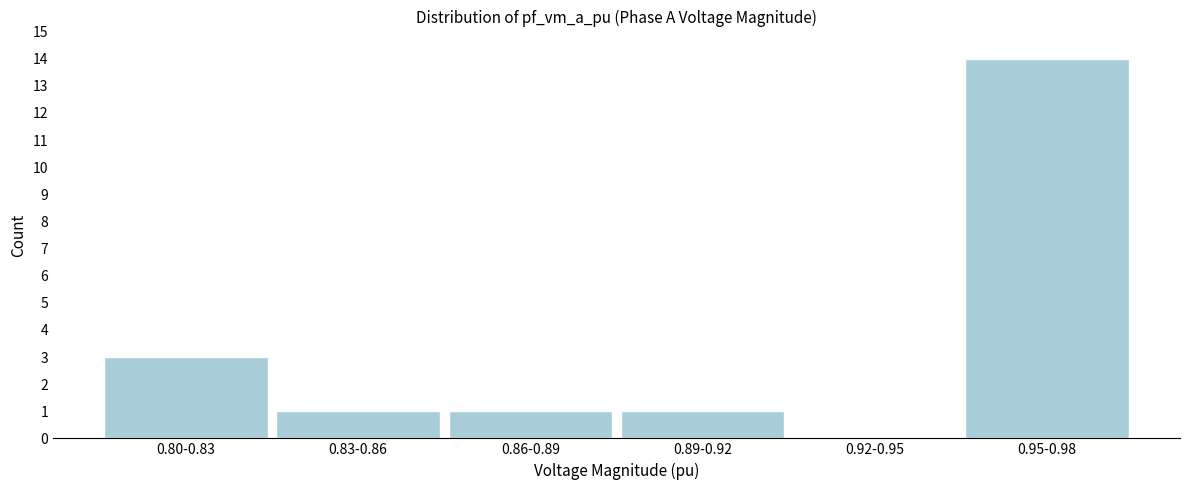

Reading left to right, extract all data points from this chart.

0.80-0.83=3	0.83-0.86=1	0.86-0.89=1	0.89-0.92=1	0.92-0.95=0	0.95-0.98=14